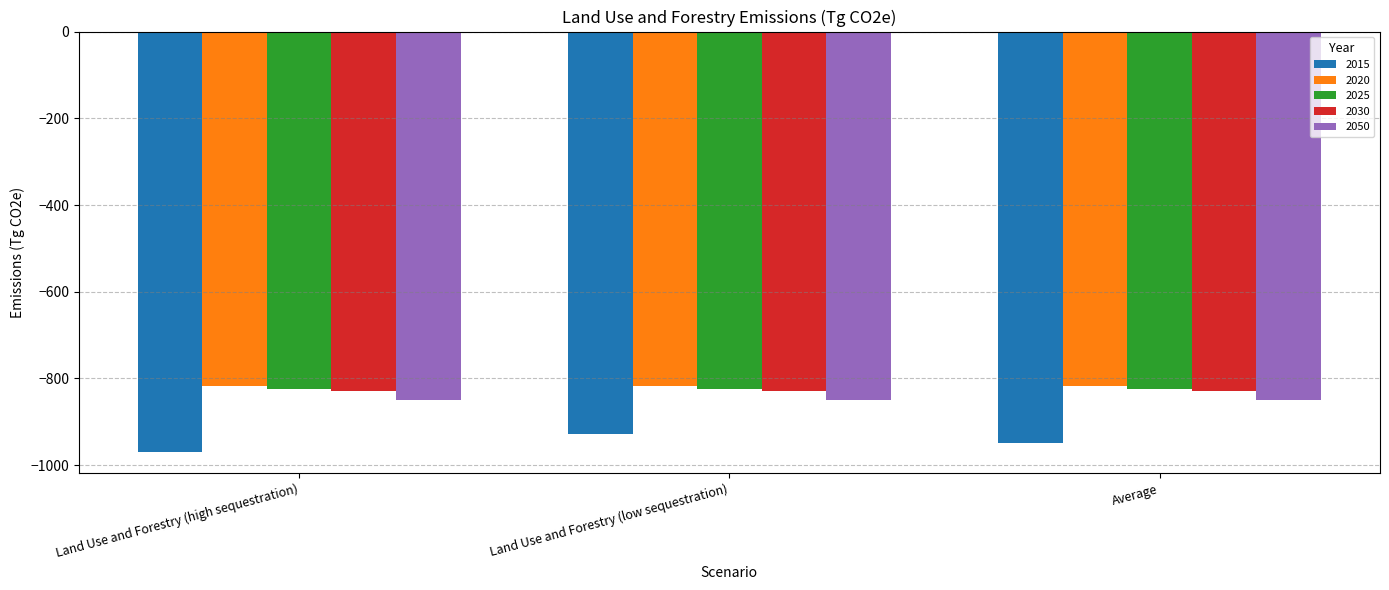

What is the minimum value for 2030?

-829.0